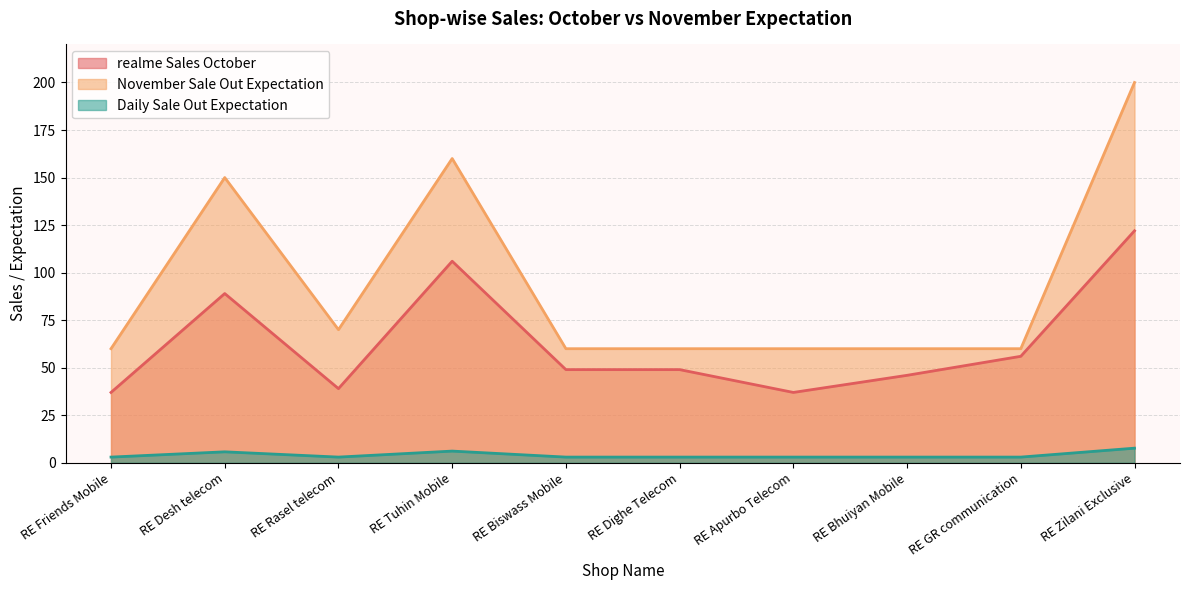

Which label corresponds to the largest value in the chart?

RE Zilani Exclusive